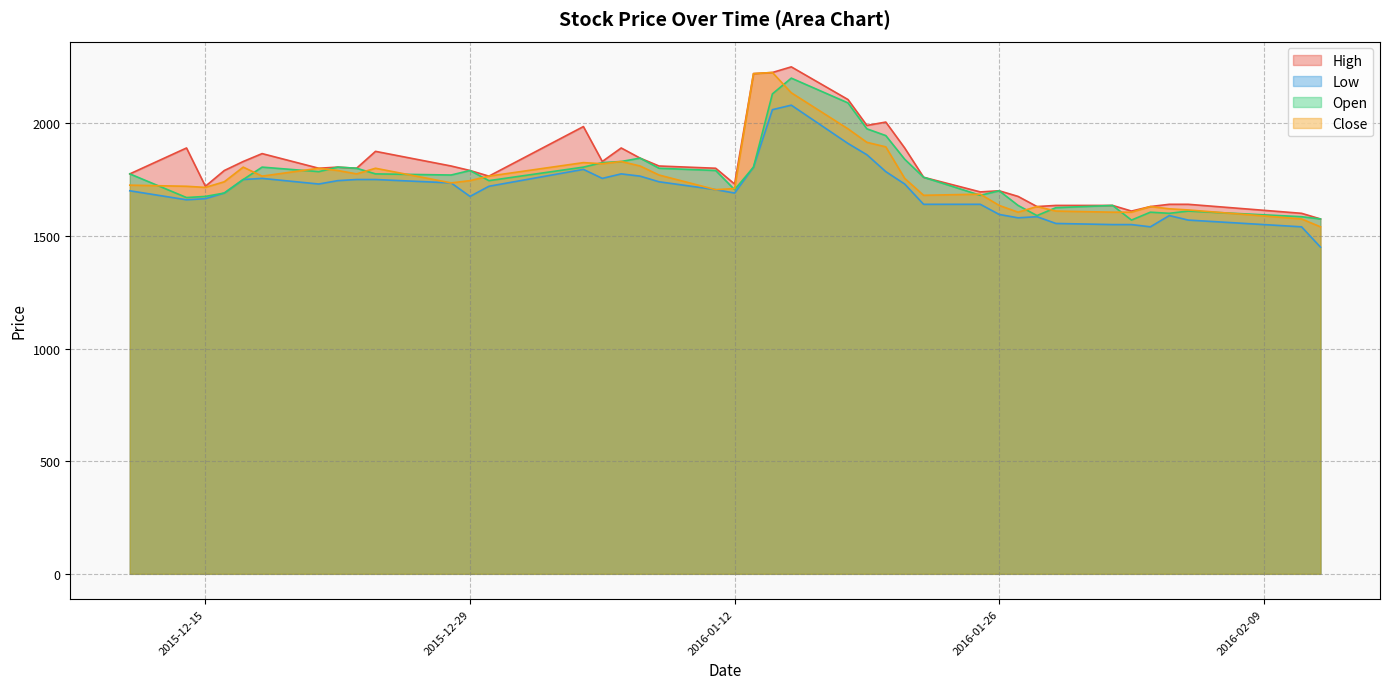

Rank the categories by High value from lowest to highest.

2016-02-12, 2016-02-11, 2016-02-02, 2016-01-28, 2016-02-03, 2016-01-29, 2016-02-01, 2016-02-04, 2016-02-05, 2016-01-27, 2016-01-25, 2016-01-26, 2015-12-15, 2016-01-12, 2016-01-22, 2015-12-30, 2015-12-11, 2015-12-16, 2015-12-29, 2015-12-21, 2015-12-23, 2016-01-11, 2015-12-22, 2015-12-28, 2016-01-08, 2015-12-17, 2016-01-05, 2016-01-07, 2015-12-18, 2015-12-24, 2015-12-14, 2016-01-06, 2016-01-21, 2016-01-04, 2016-01-19, 2016-01-20, 2016-01-18, 2016-01-13, 2016-01-14, 2016-01-15